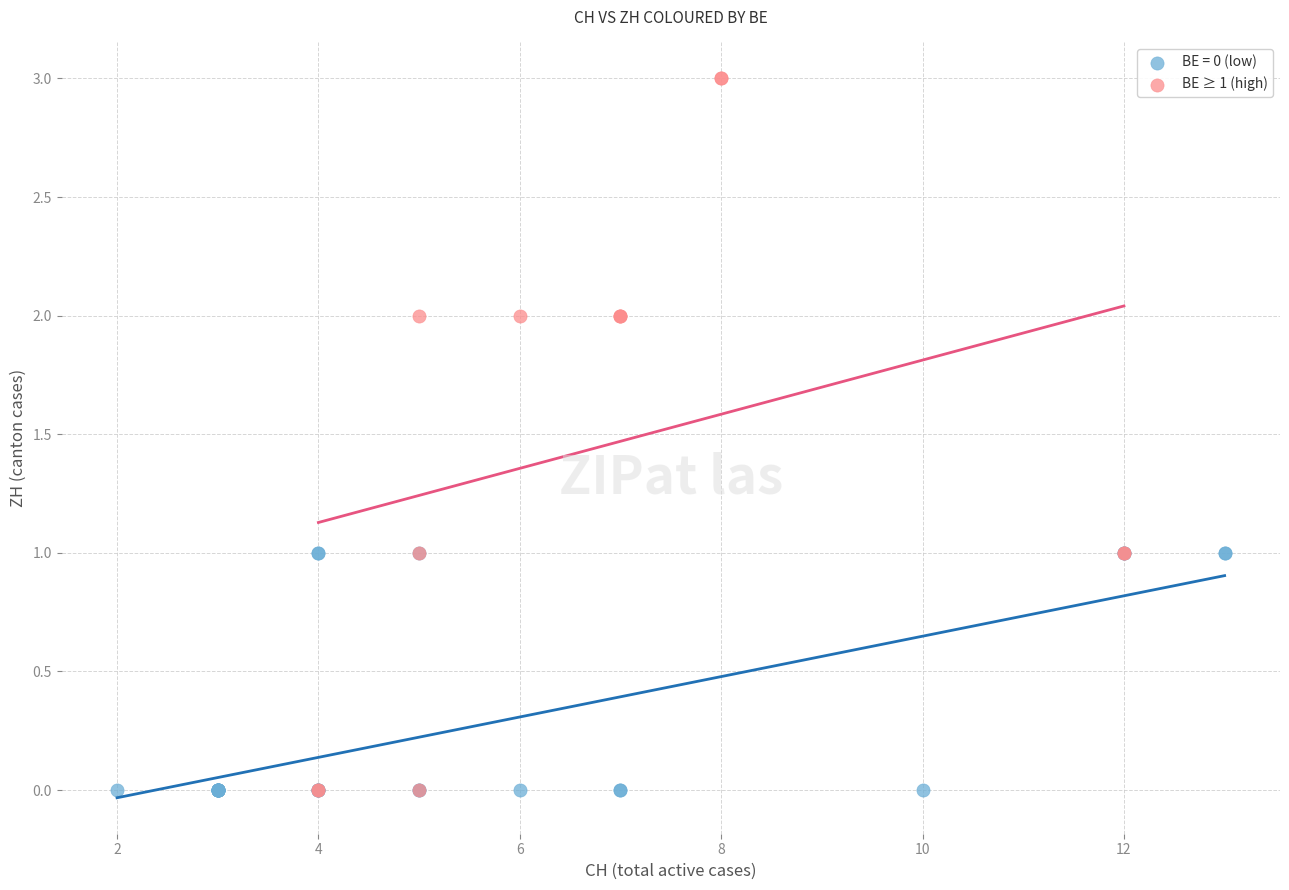

Which series has the largest Y range (max minus min)?

BE ≥ 1 (high)